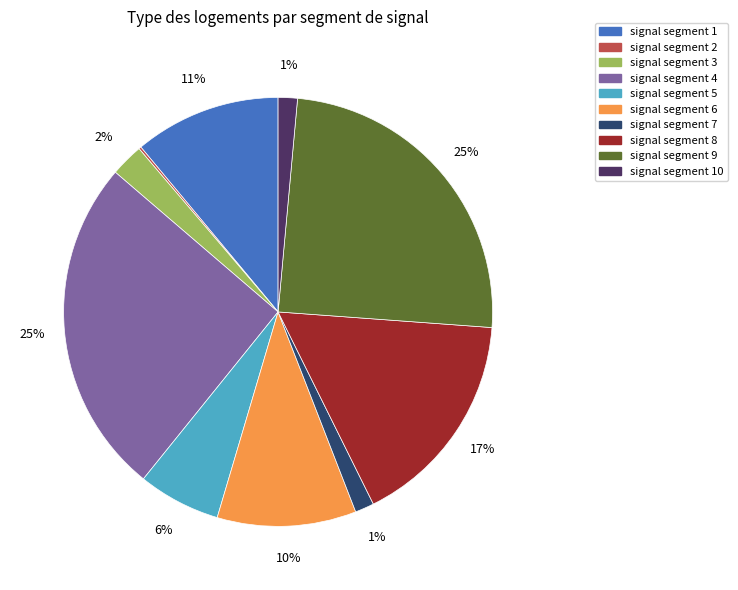

Does signal segment 9 represent more than half of the total?

No